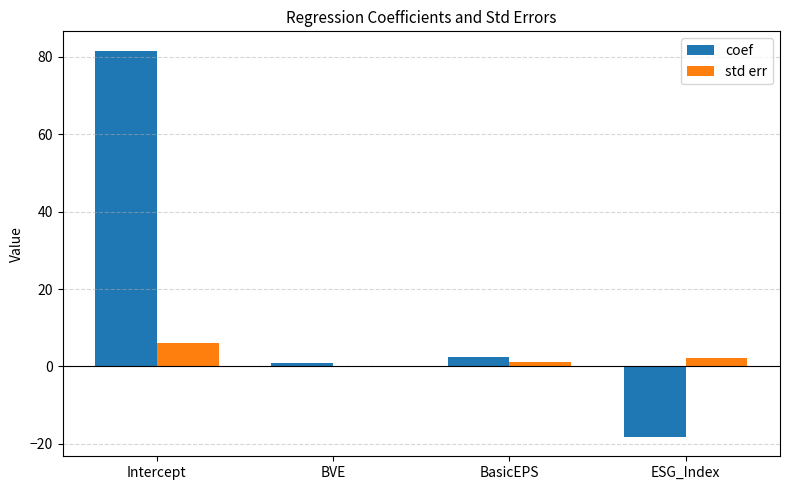

Is the value of std err at Intercept greater than the value of coef at Intercept?

No